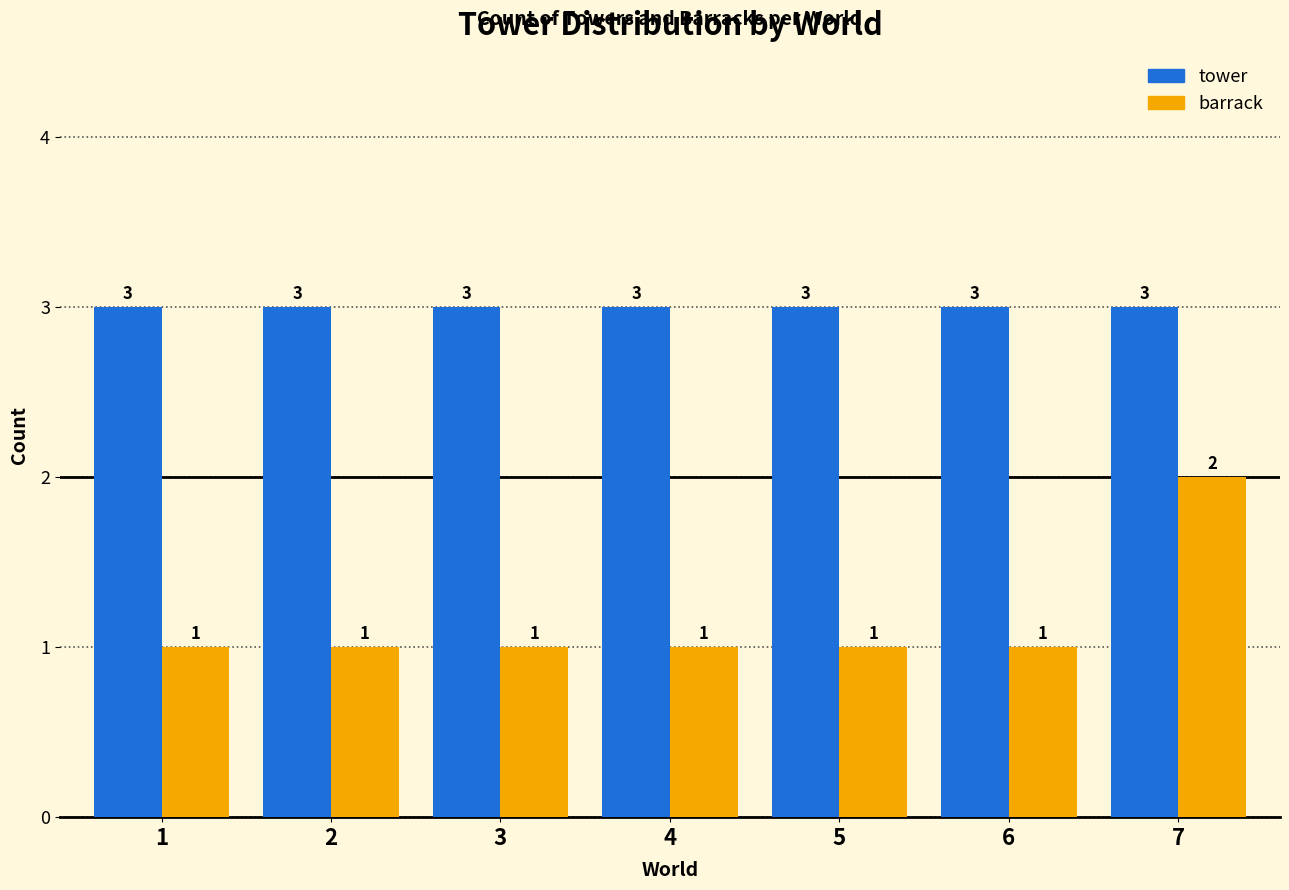

Reading left to right, what are all the values shown in this chart?

tower: 3	3	3	3	3	3	3
barrack: 1	1	1	1	1	1	2